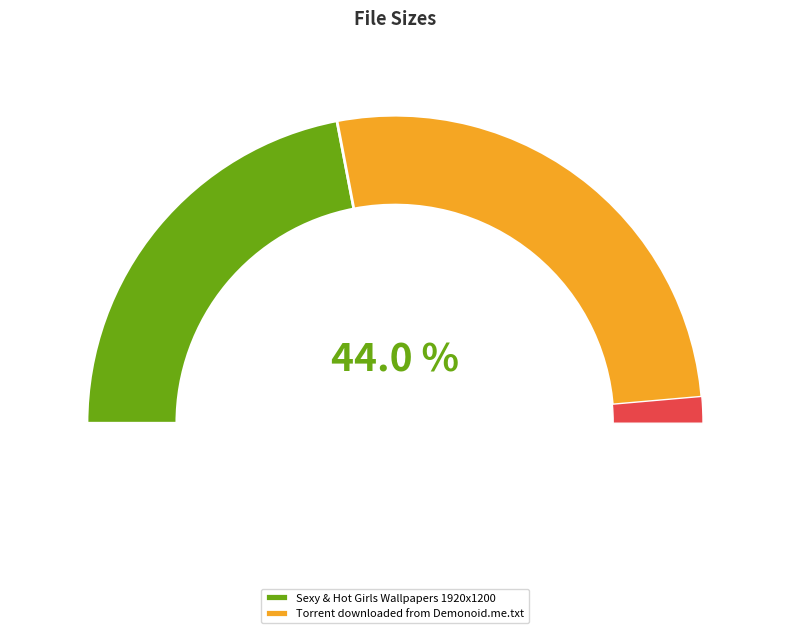

How many segments does this pie chart have?

2